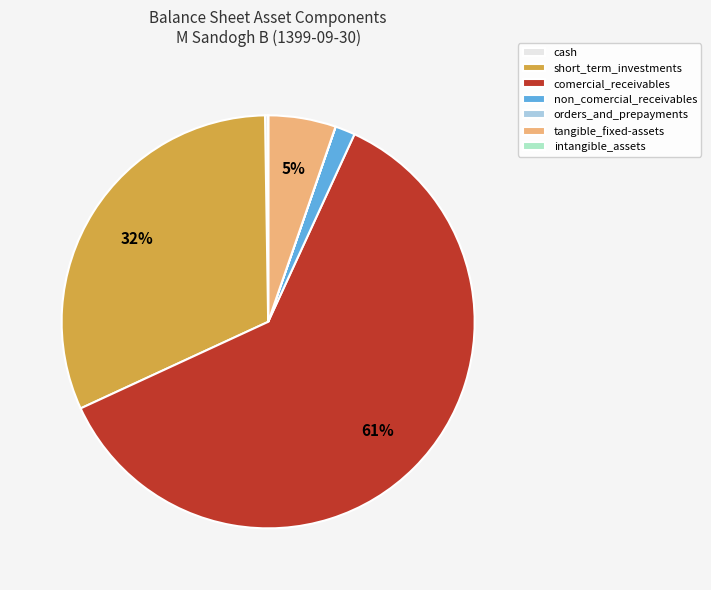

Does comercial_receivables account for over 50% of the chart?

Yes